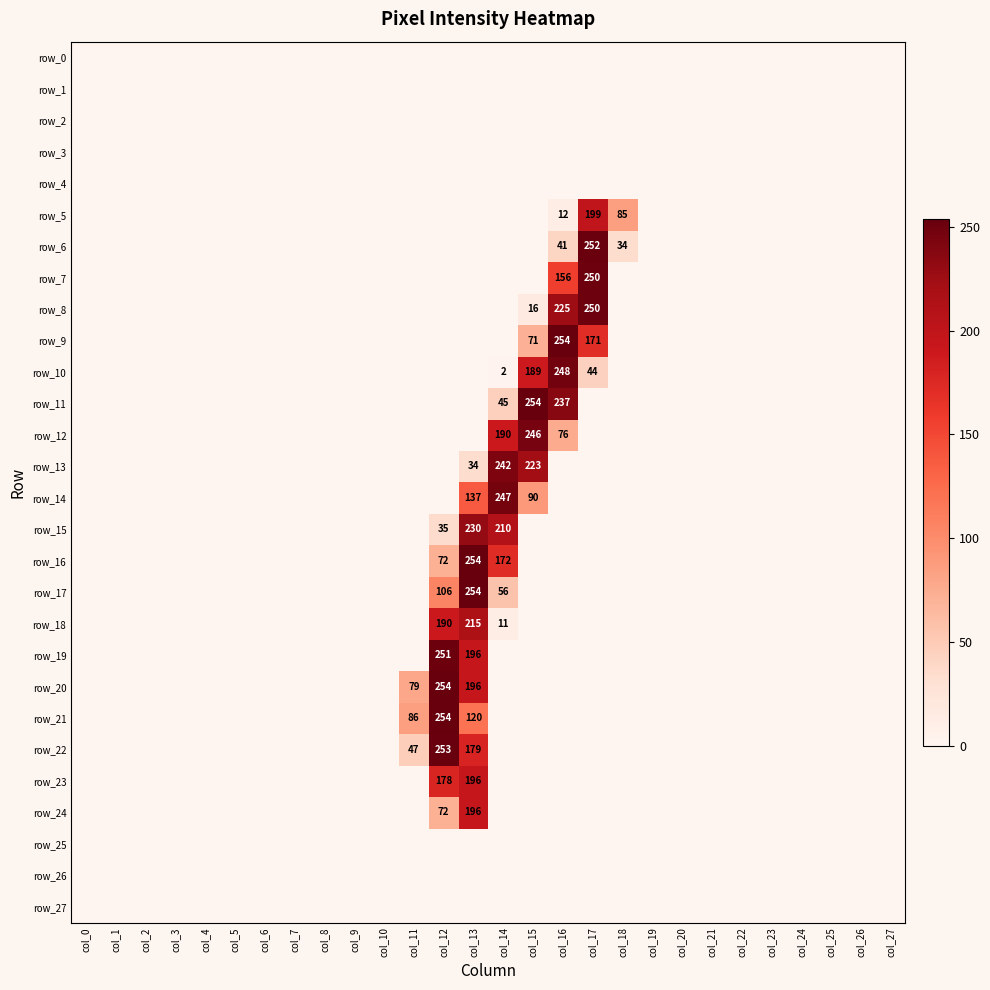

List the labels in order of row_8 value, largest first.

col_17, col_16, col_15, col_0, col_1, col_2, col_3, col_4, col_5, col_6, col_7, col_8, col_9, col_10, col_11, col_12, col_13, col_14, col_18, col_19, col_20, col_21, col_22, col_23, col_24, col_25, col_26, col_27